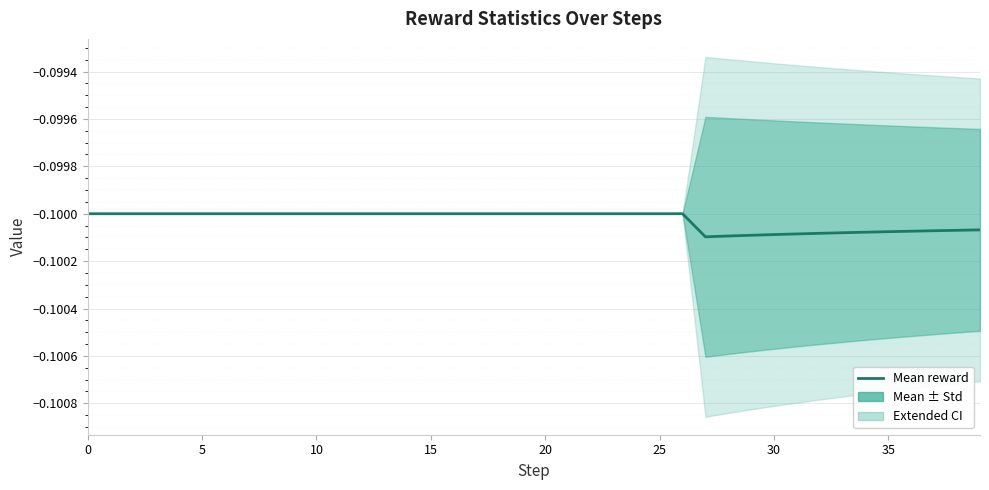

Is it true that the value at 24 is -0.1?

True